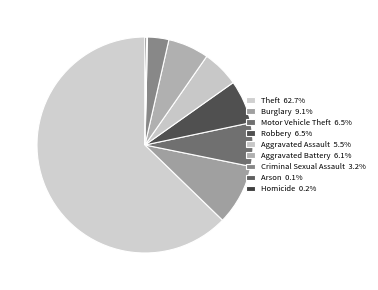

What percentage is the Robbery slice, to the nearest percent?

6%